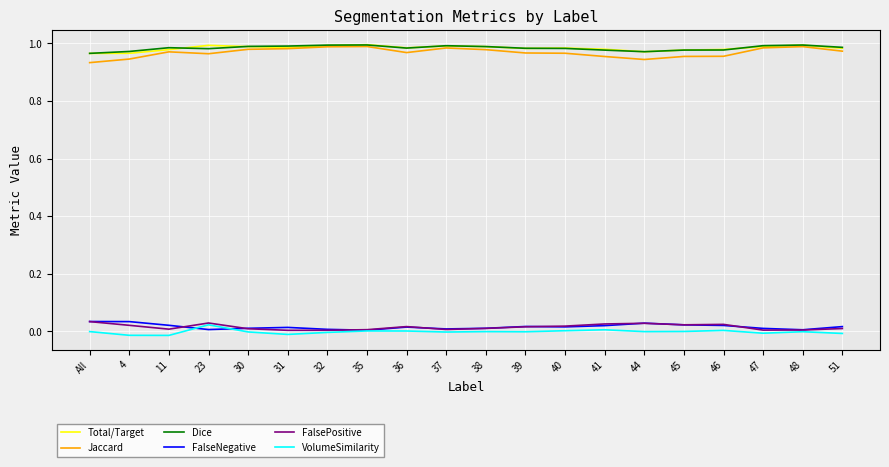

Is the value of Jaccard at All greater than the value of Dice at 32?

No